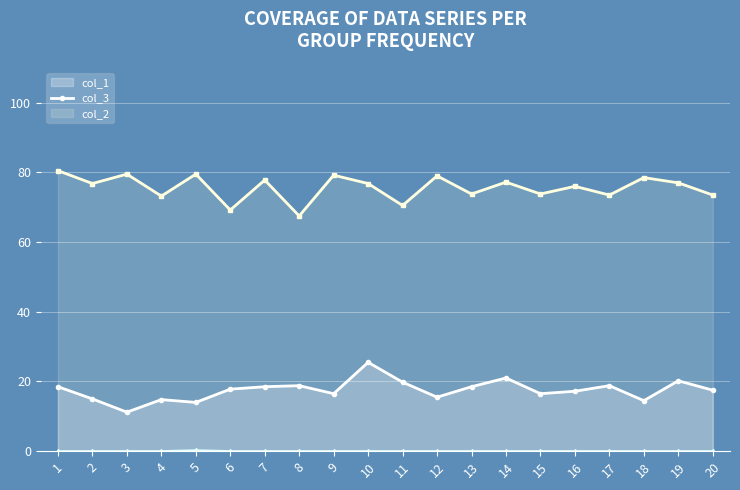

How many series are shown in this chart?

3